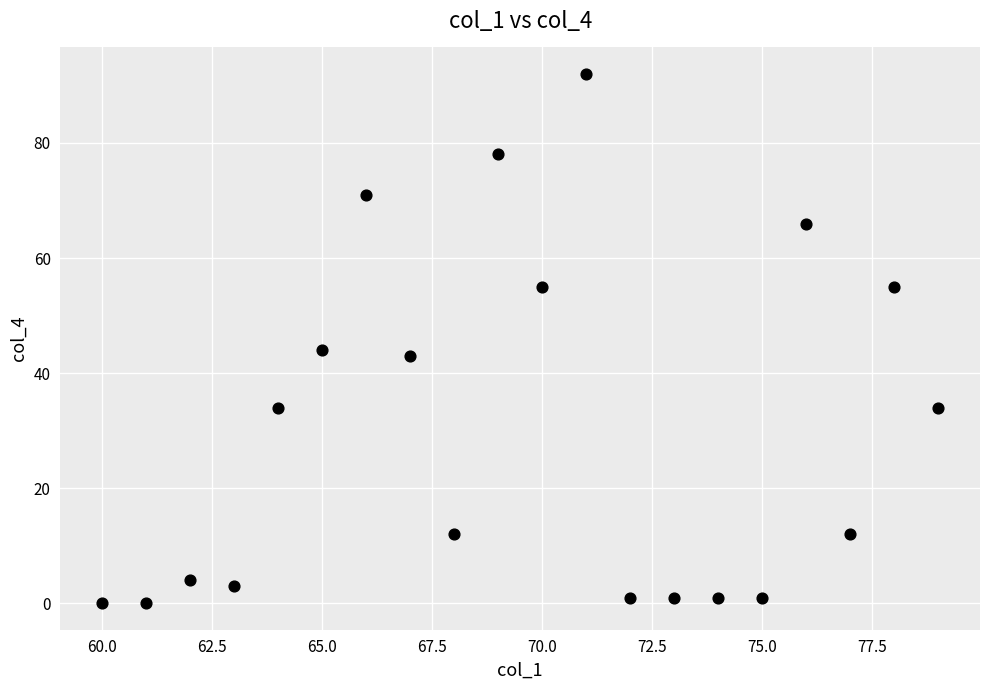

What is the range of X values (max minus min)?

19